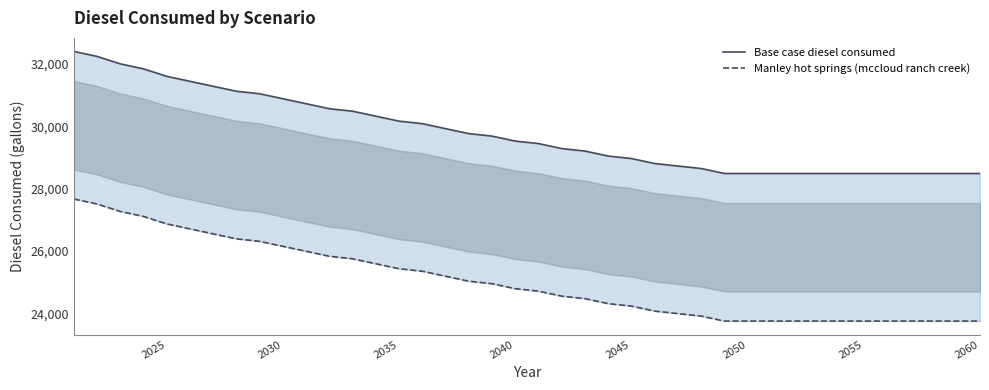

What is the lowest value of the Manley hot springs (mccloud ranch creek) series?

23747.4